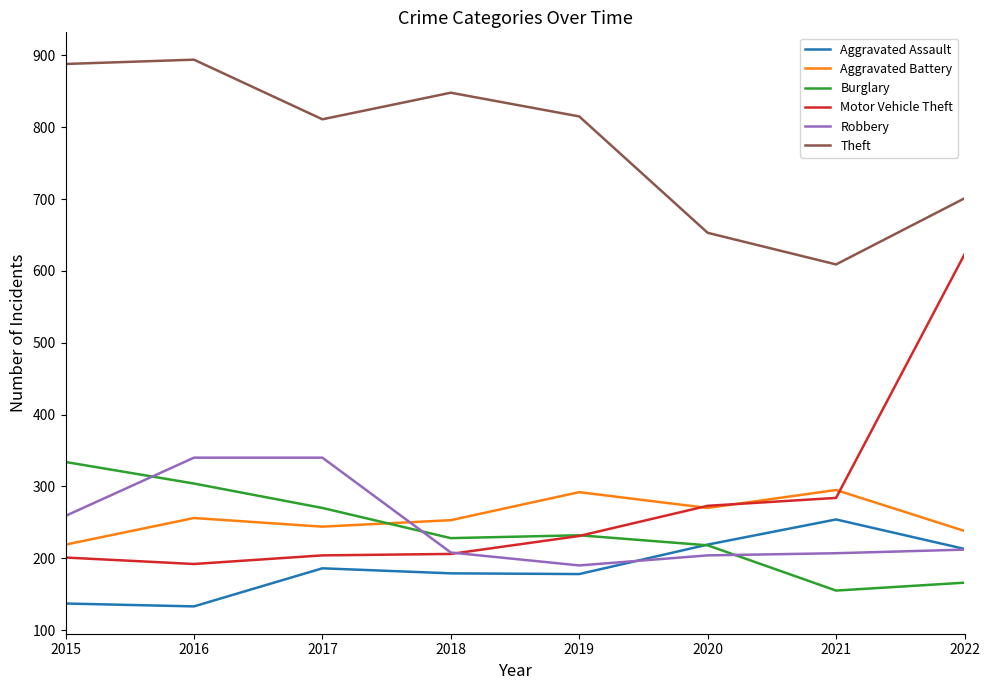

Where is the first local minimum for Motor Vehicle Theft?

2016